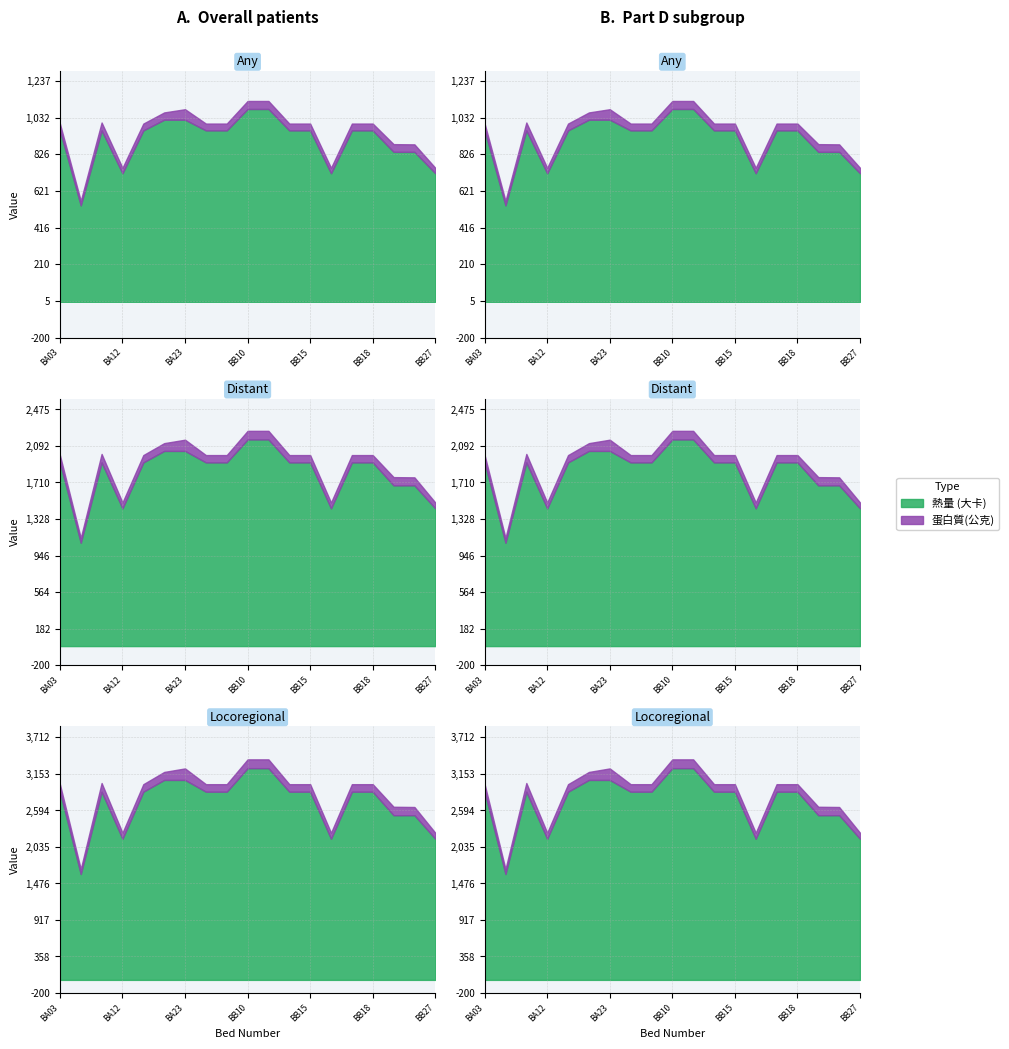

How many interior local peaks does the 蛋白質(公克) series have?

3